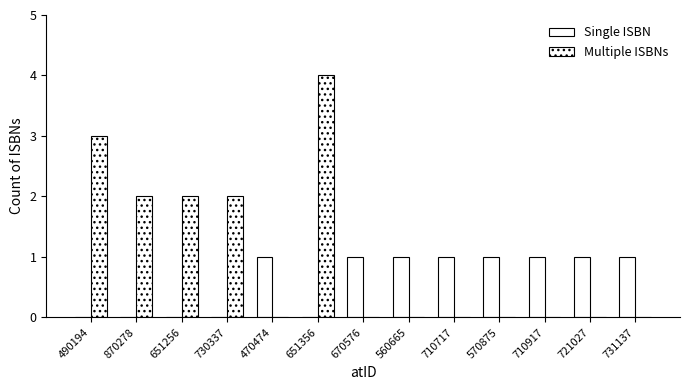

Reading left to right, list all the values displayed in this chart.

Single ISBN: 490194=0	870278=0	651256=0	730337=0	470474=1	651356=0	670576=1	560665=1	710717=1	570875=1	710917=1	721027=1	731137=1
Multiple ISBNs: 490194=3	870278=2	651256=2	730337=2	470474=0	651356=4	670576=0	560665=0	710717=0	570875=0	710917=0	721027=0	731137=0